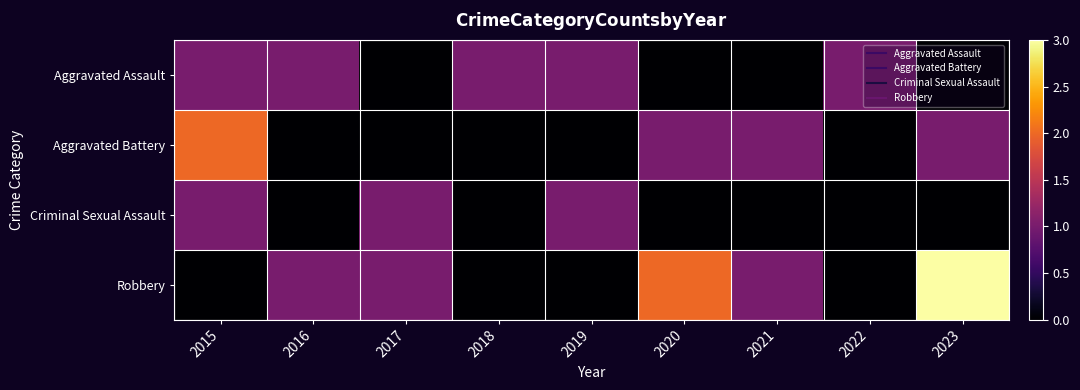

Between 2016 and 2017, which series saw the biggest shift?

Aggravated Assault